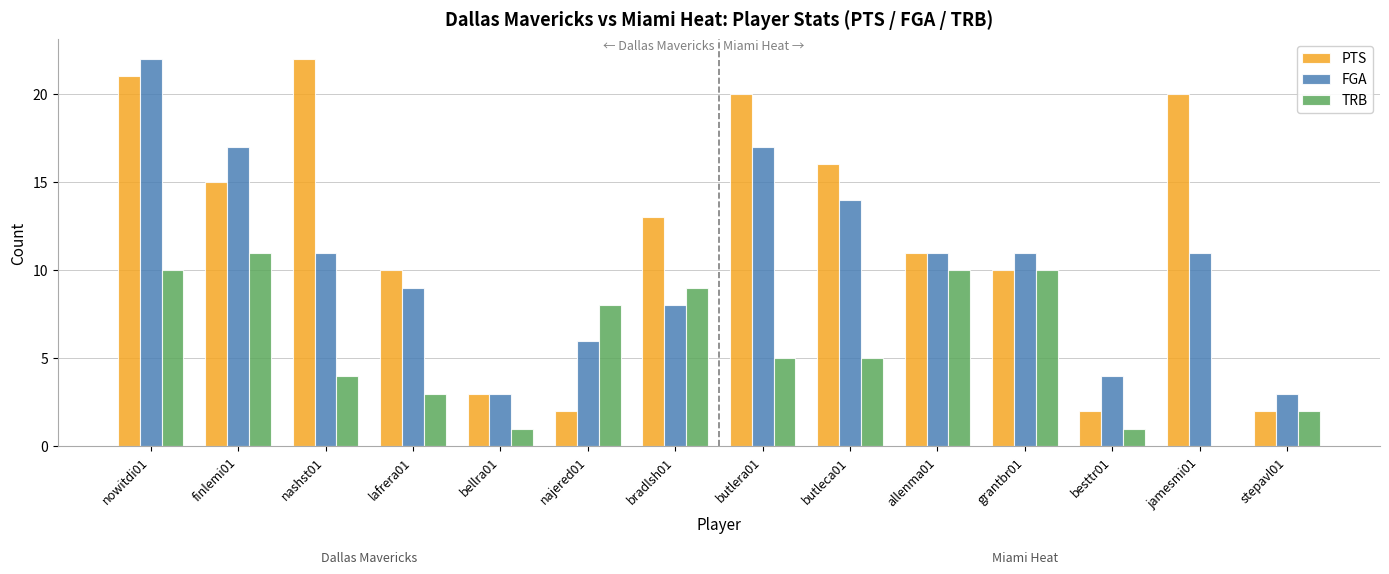

What are all the series names shown in the legend?

PTS, FGA, TRB